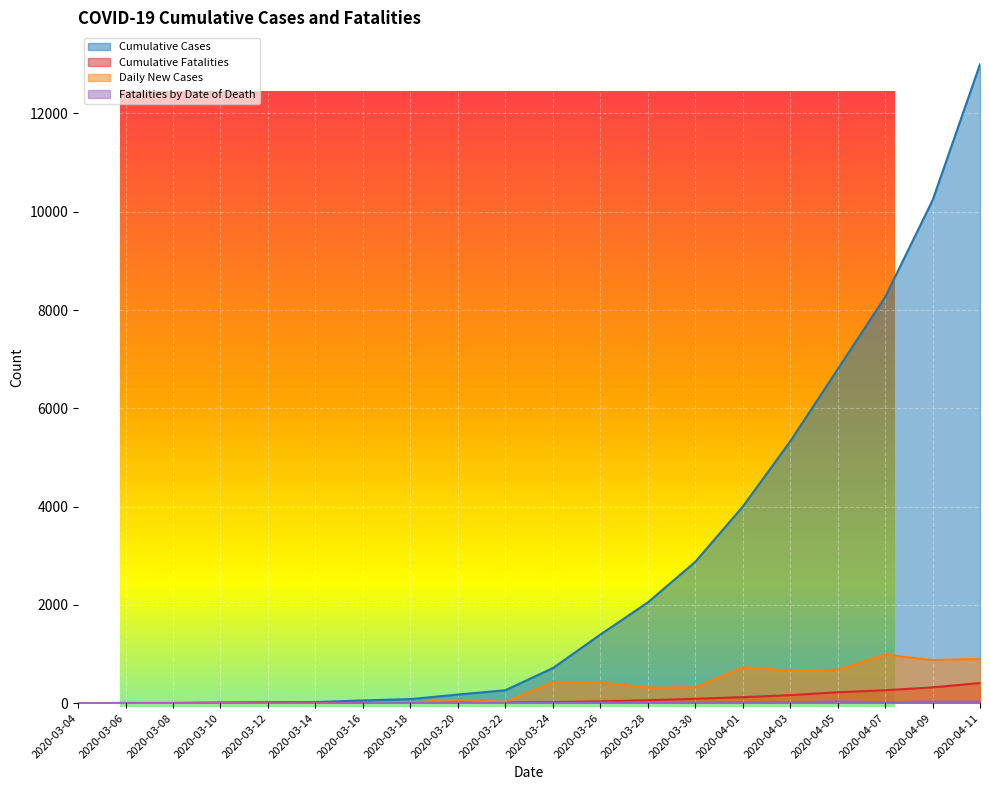

Where is the first local minimum for Fatalities by Date of Death?

2020-04-03